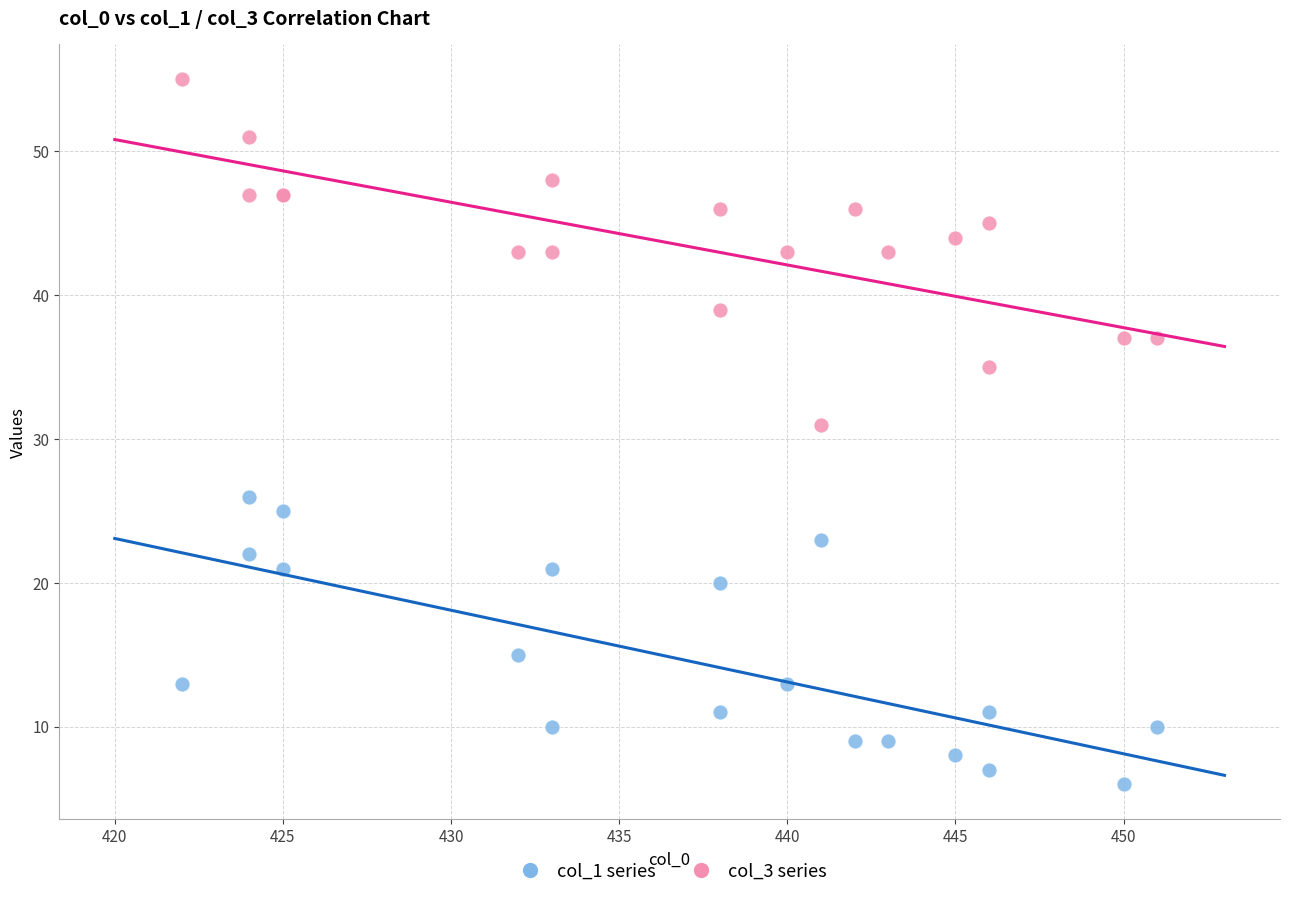

Which series reaches the minimum Y coordinate?

col_1 series